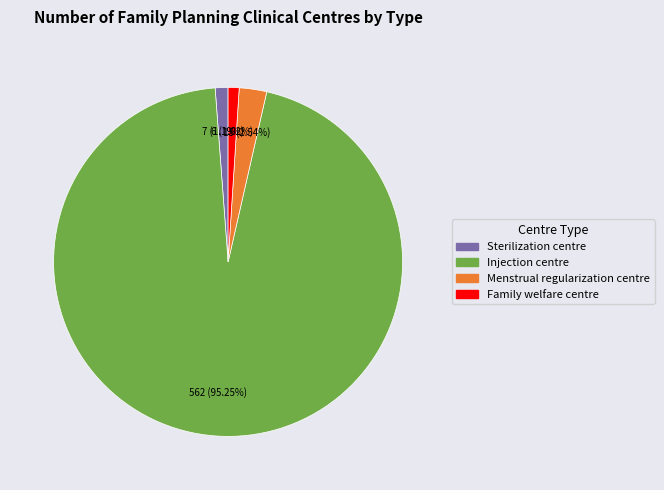

Is there a majority slice in this chart?

Yes